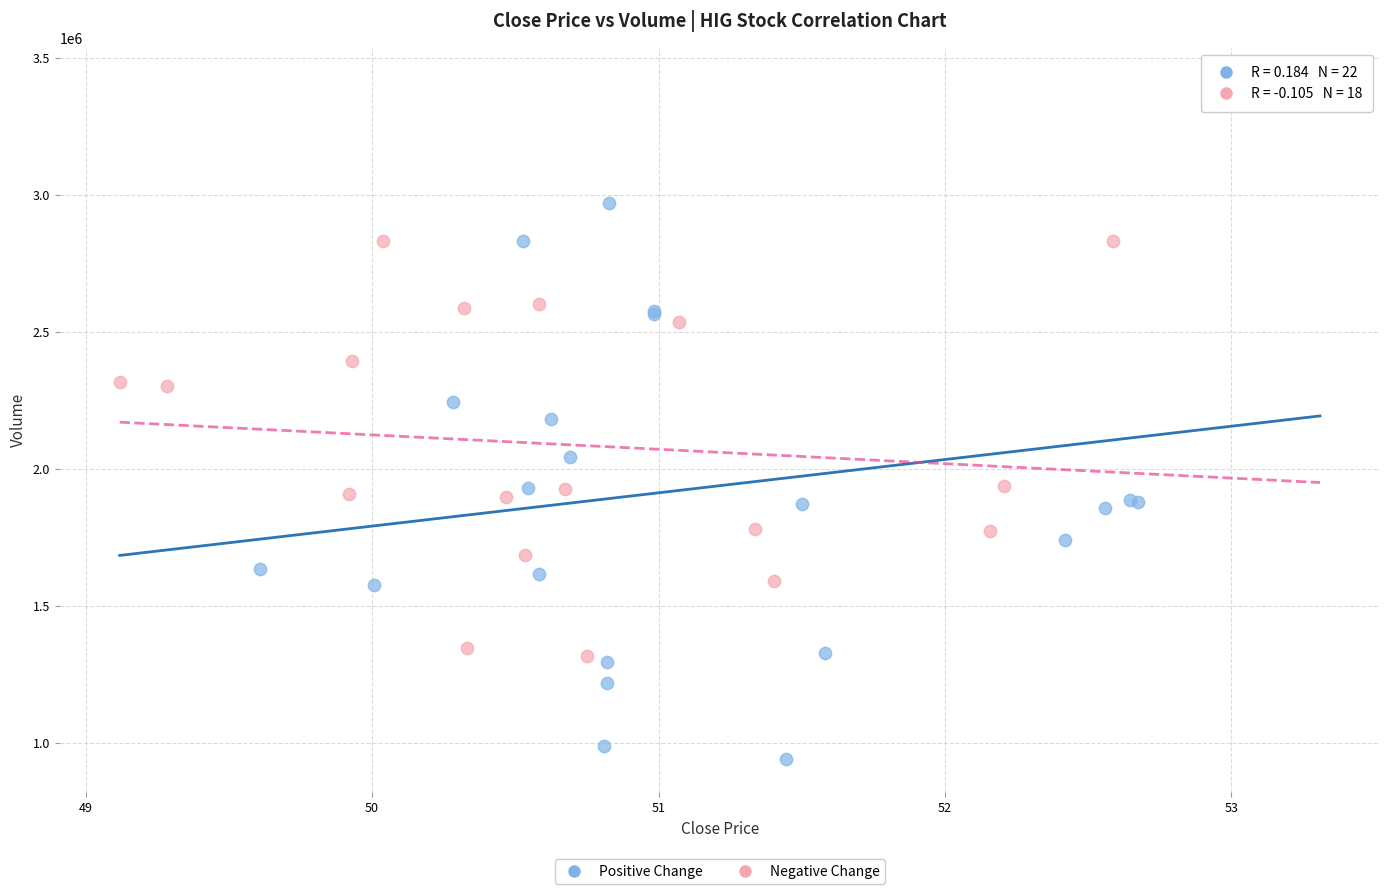

Which series has the widest spread of Y values?

Positive Change